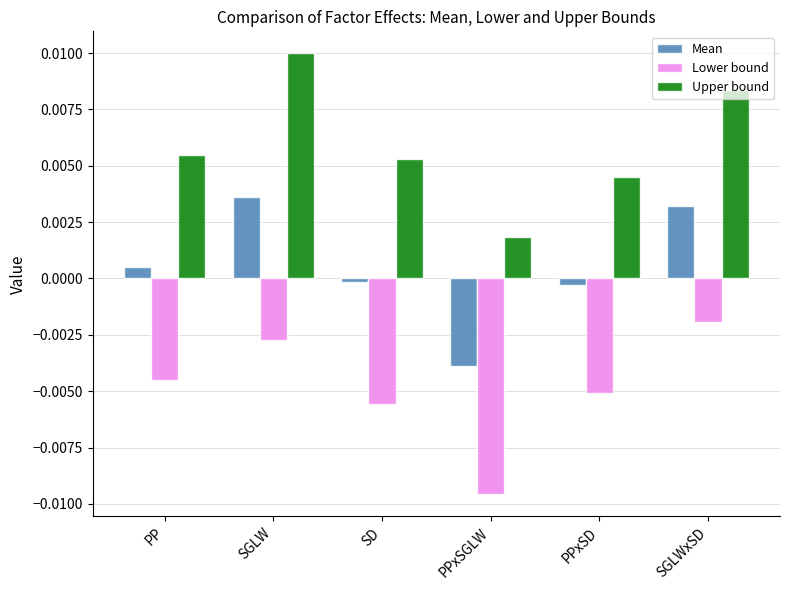

List the series in order of their peak value, highest first.

Upper bound, Mean, Lower bound